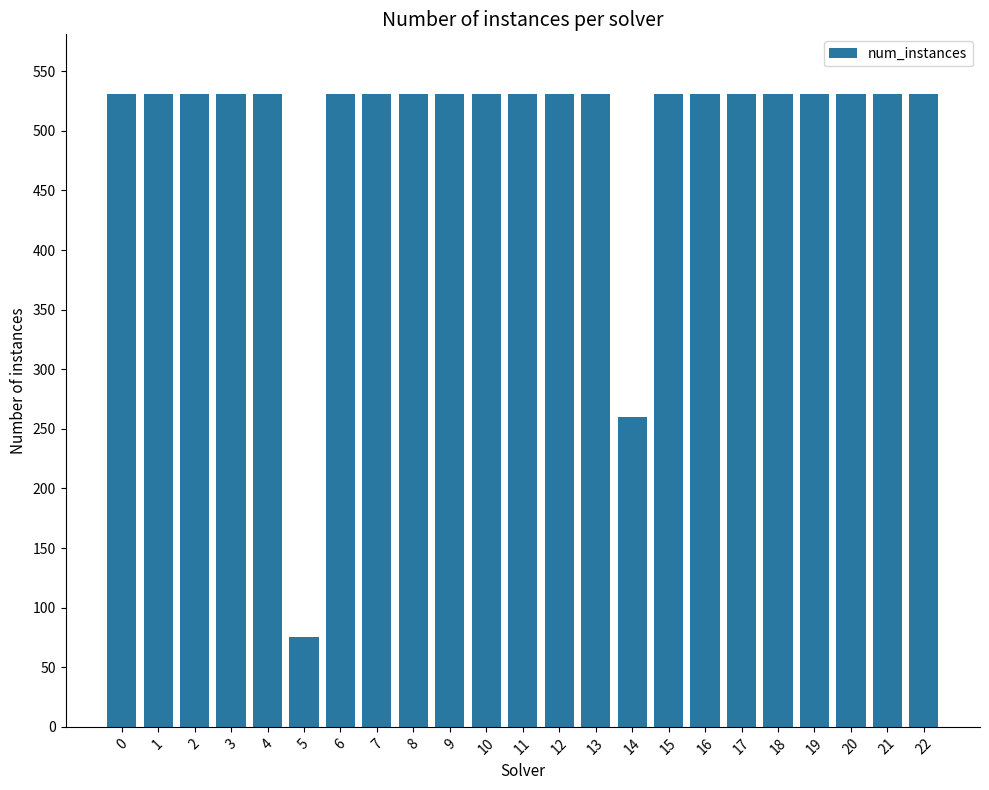

True or false: the data shows 531 at 16.

True